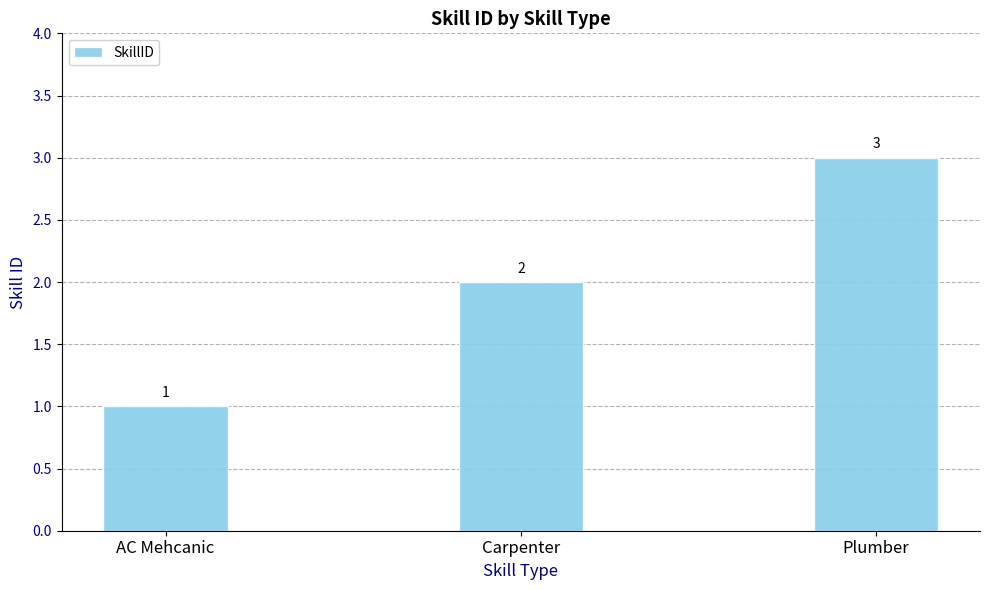

What is the label of the 2nd bar from the left?

Carpenter